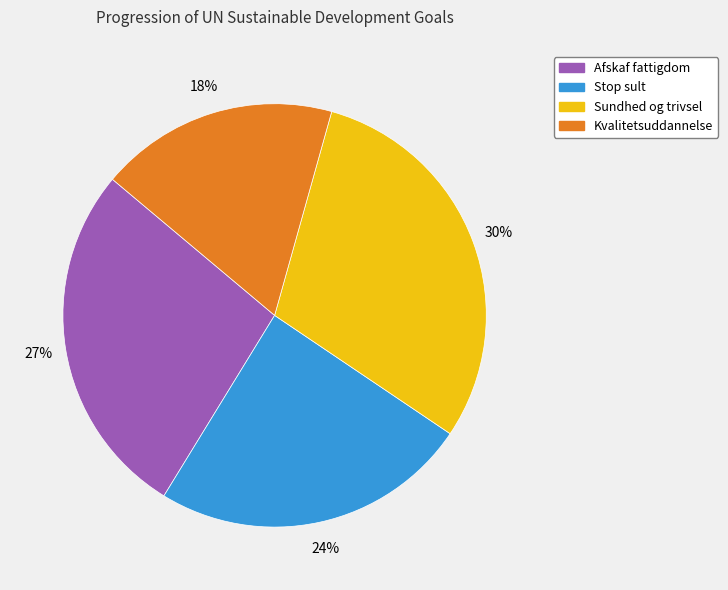

Between Afskaf fattigdom and Stop sult, which is larger?

Afskaf fattigdom